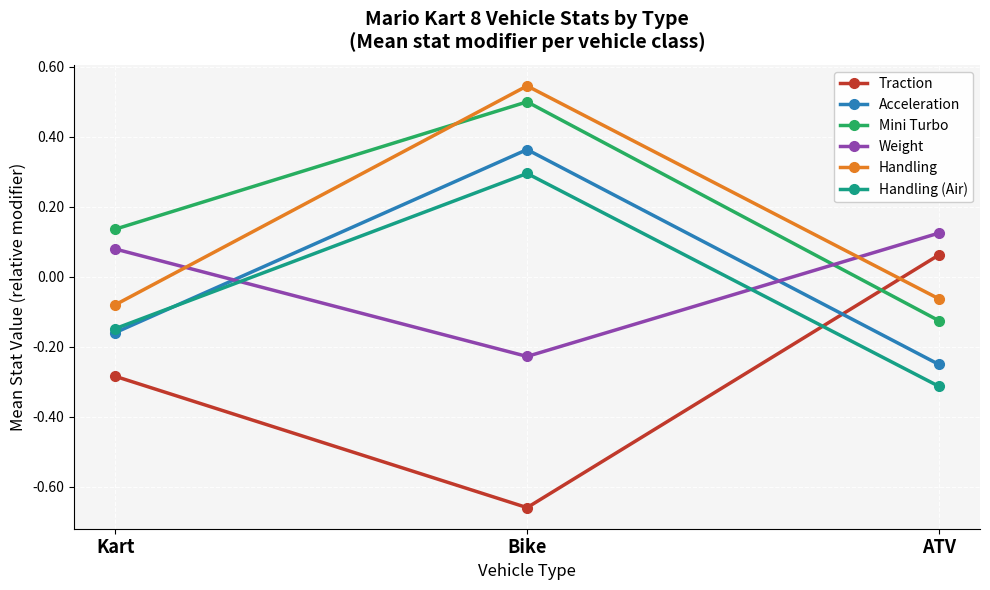

List the series in order of their peak value, highest first.

Handling, Mini Turbo, Acceleration, Handling (Air), Weight, Traction